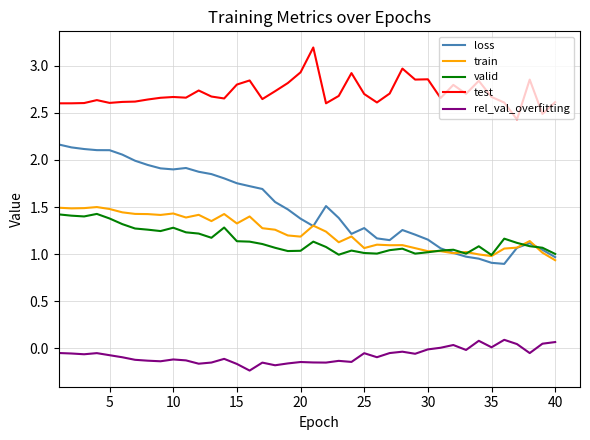

What is the maximum value shown in the chart?

3.2